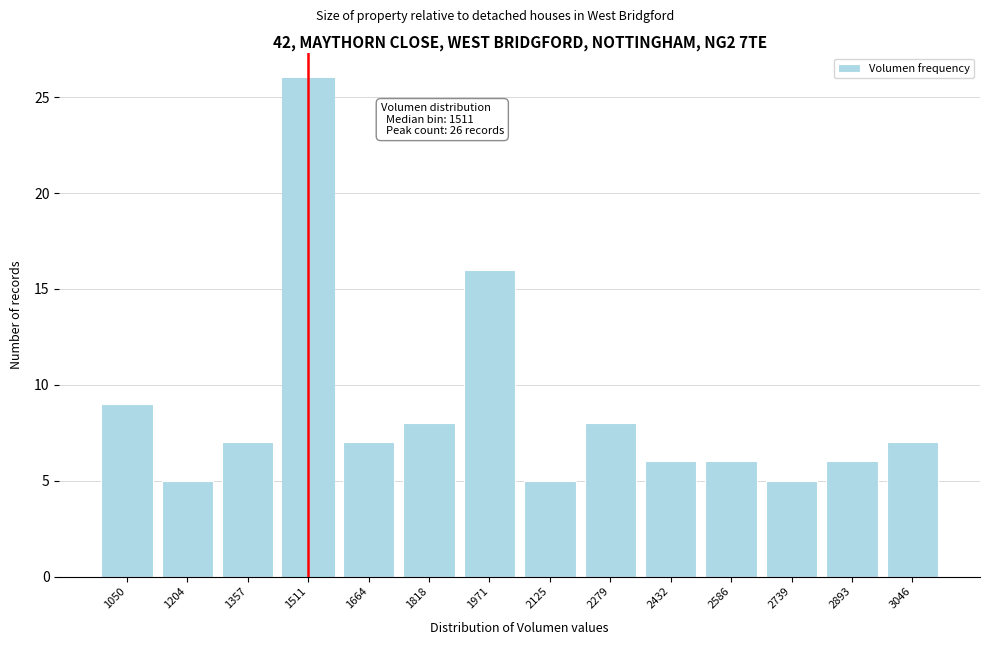

Reading right to left, list all the values displayed in this chart.

3046=7	2893=6	2739=5	2586=6	2432=6	2279=8	2125=5	1971=16	1818=8	1664=7	1511=26	1357=7	1204=5	1050=9